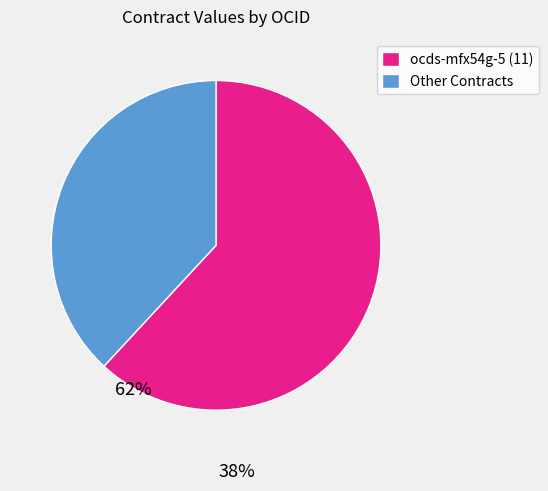

Do ocds-mfx54g-5 (11) and Other Contracts together represent more than half of the pie?

Yes